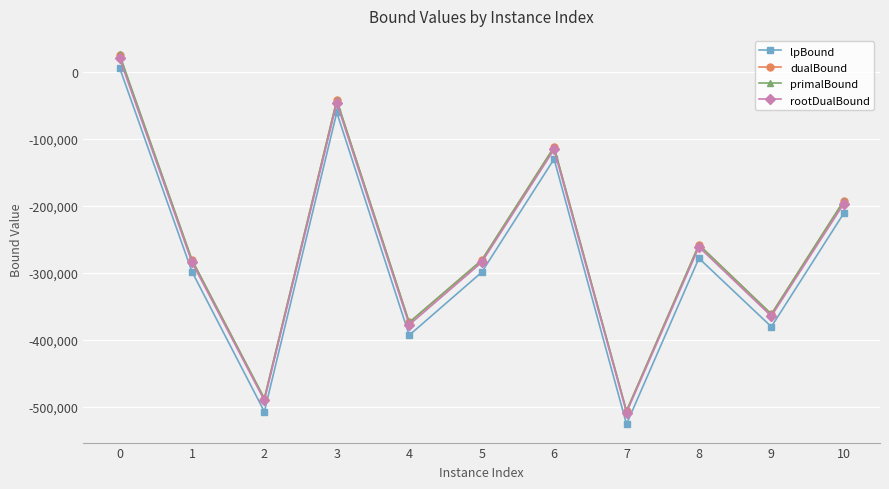

At which label is lpBound closest to -259782?

8